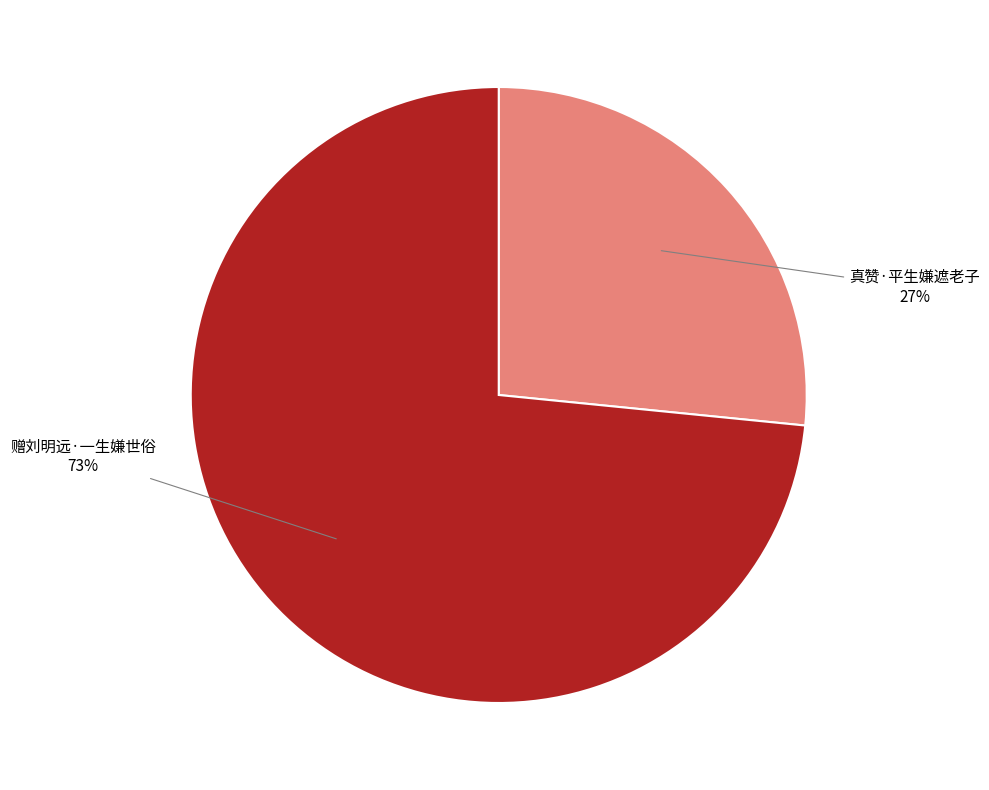

The 赠刘明远·一生嫌世俗 slice represents 86% of the pie. True or false?

False